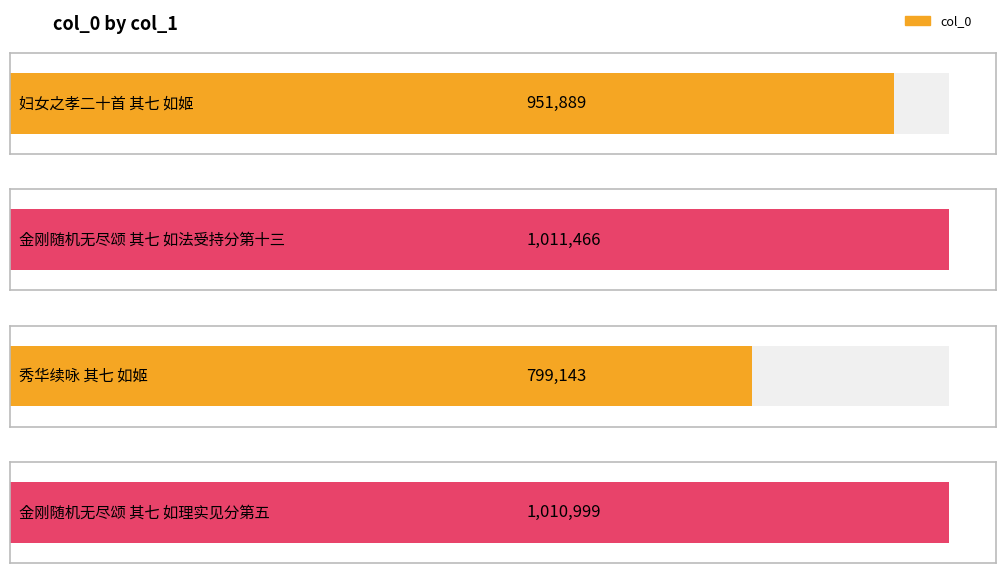

The value at 金刚随机无尽颂 其七 如理实见分第五 is 1010999. True or false?

True